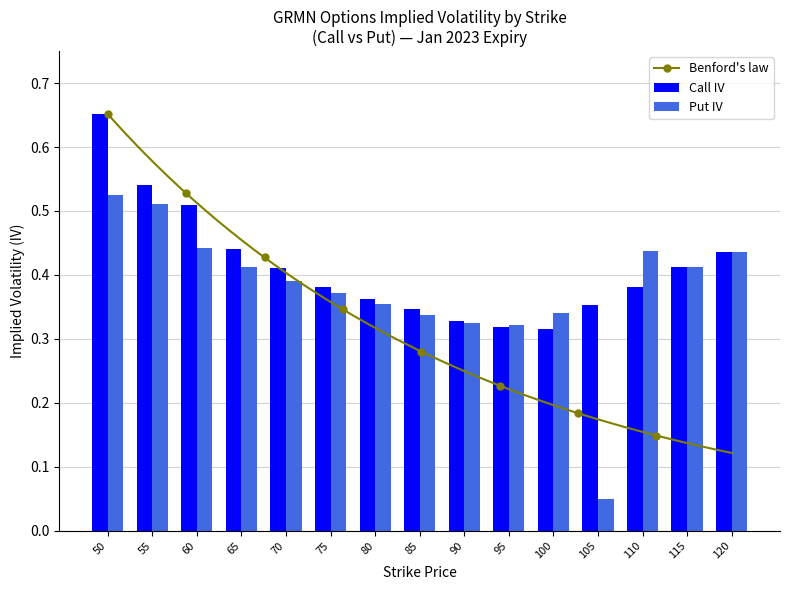

Which series has the widest spread of values?

Put IV